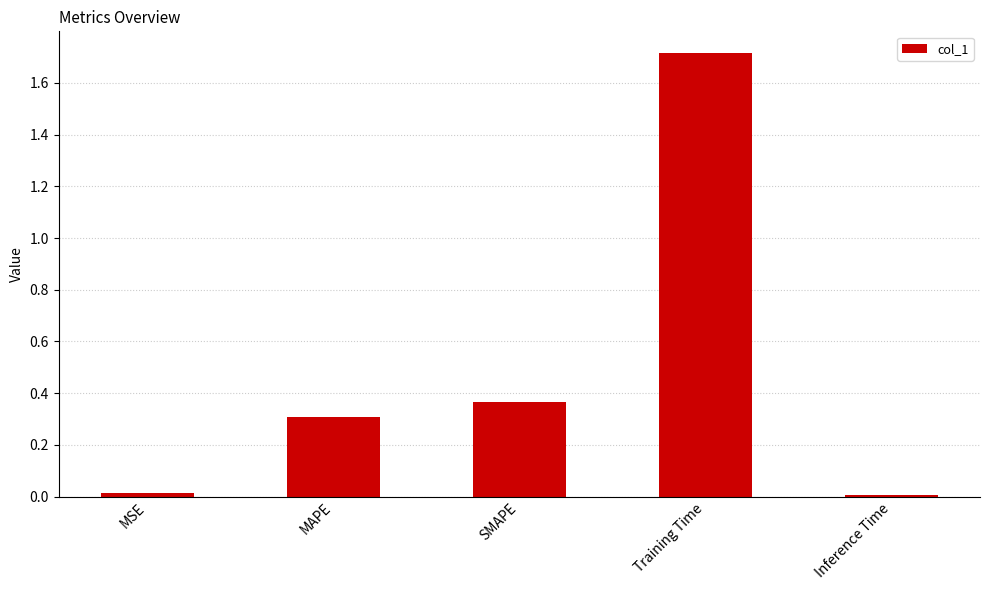

What is the change in value from MAPE to Training Time?

+1.4